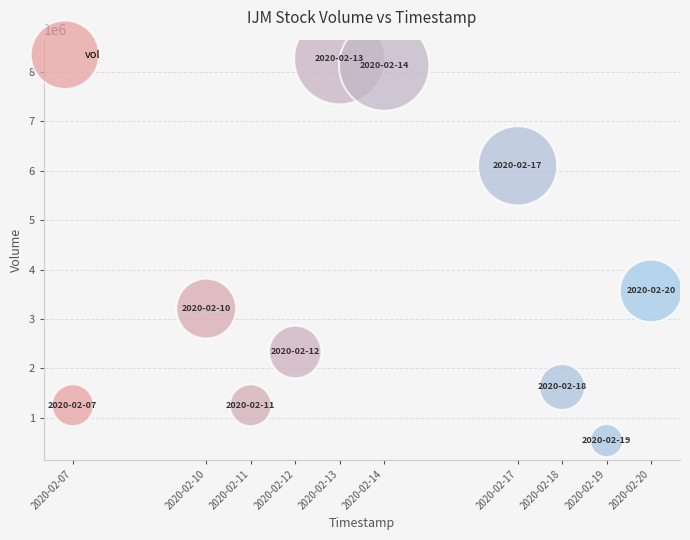

What is the range of X values (max minus min)?

1123200